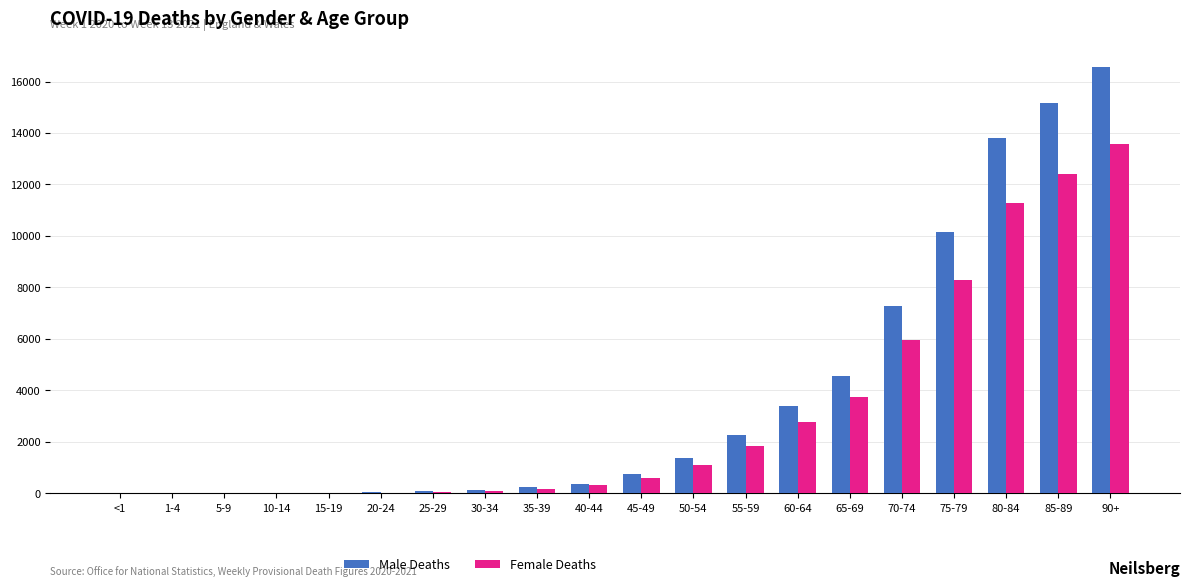

What is the sum of all Female Deaths values?

62258